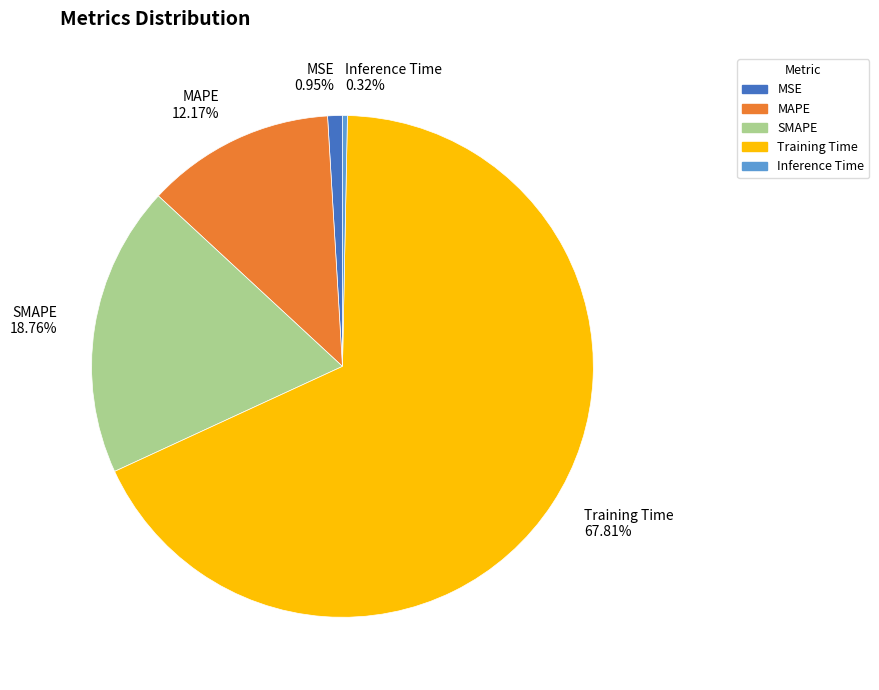

To the nearest percent, what is the combined percentage of Inference Time and SMAPE?

19%